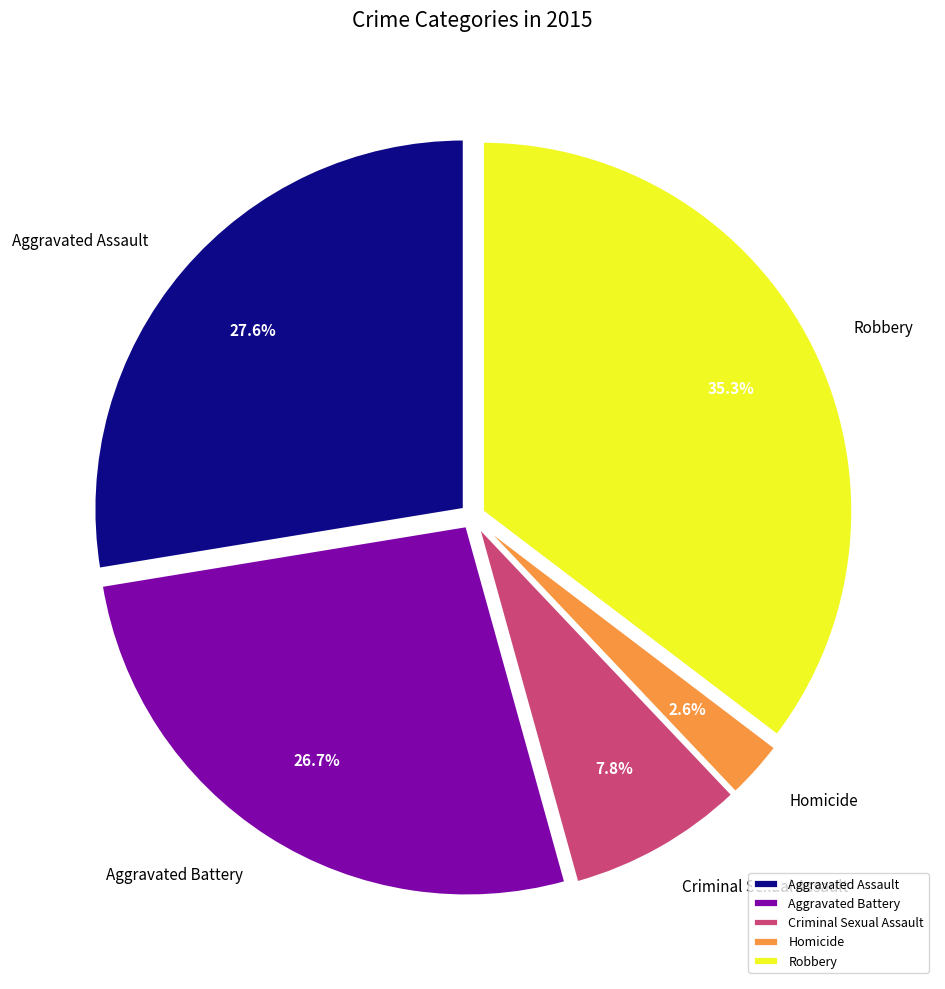

How many segments does this pie chart have?

5